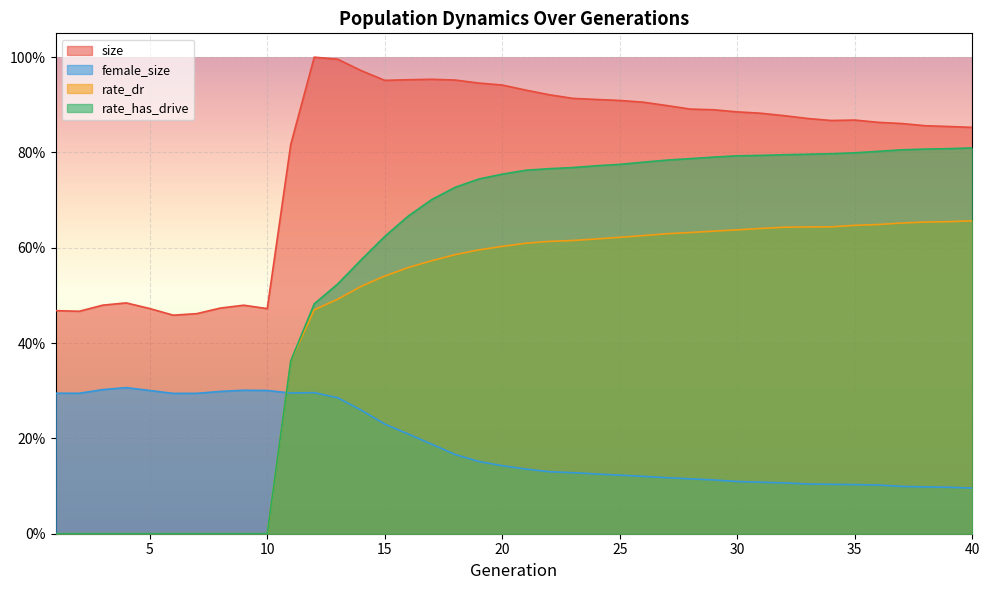

What are all the series names shown in the legend?

size, female_size, rate_dr, rate_has_drive